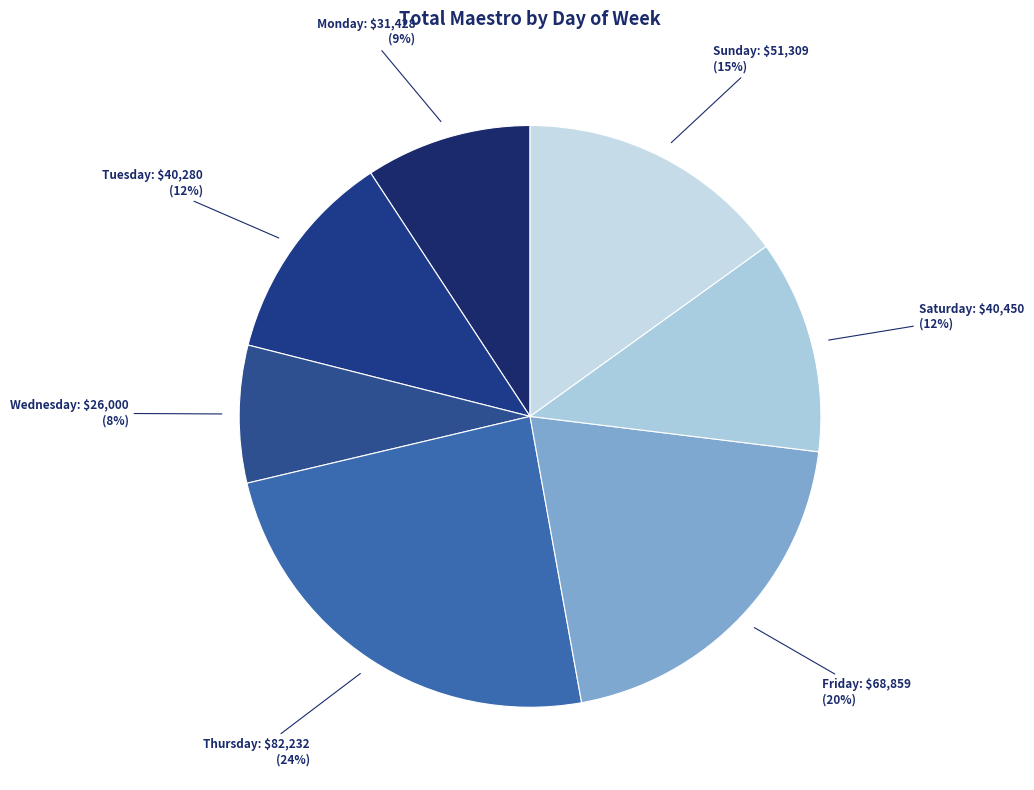

To the nearest percent, what is the average slice percentage?

14%